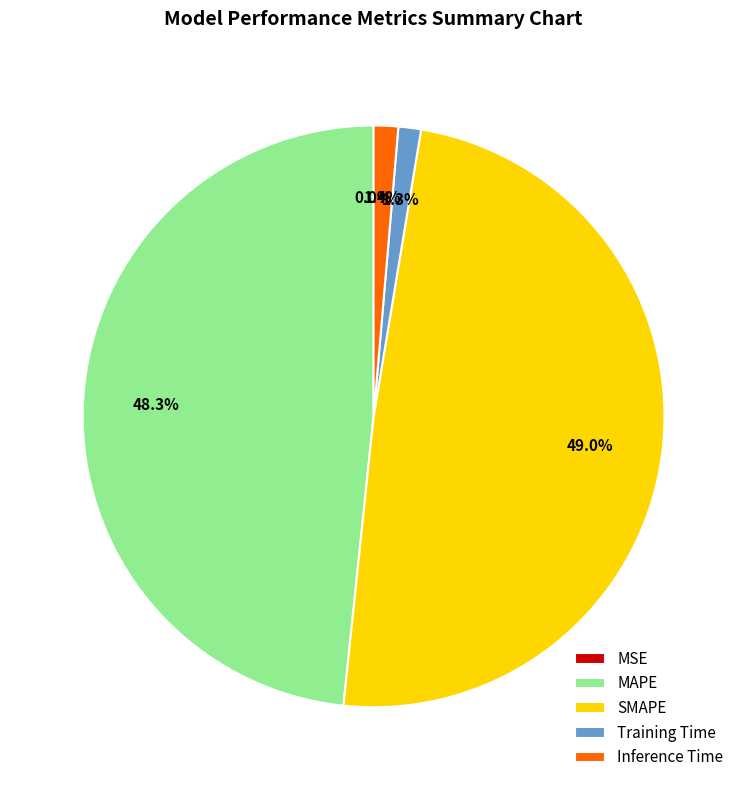

Which slice is the largest?

SMAPE